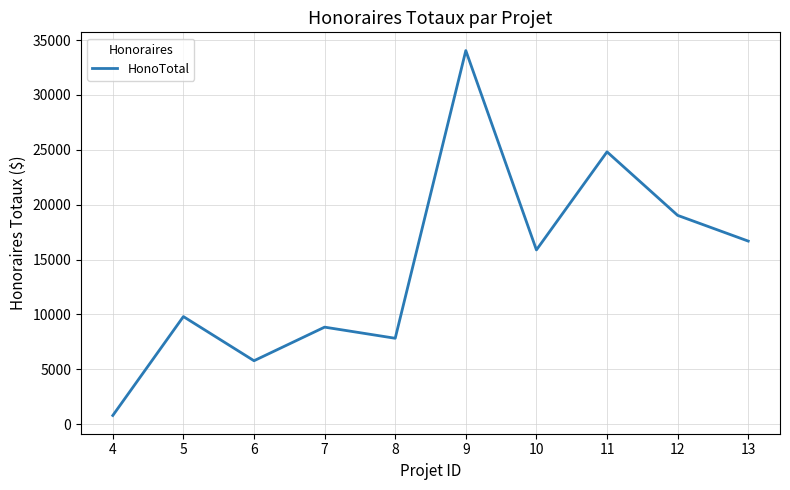

At which label is the value closest to 17412?

13